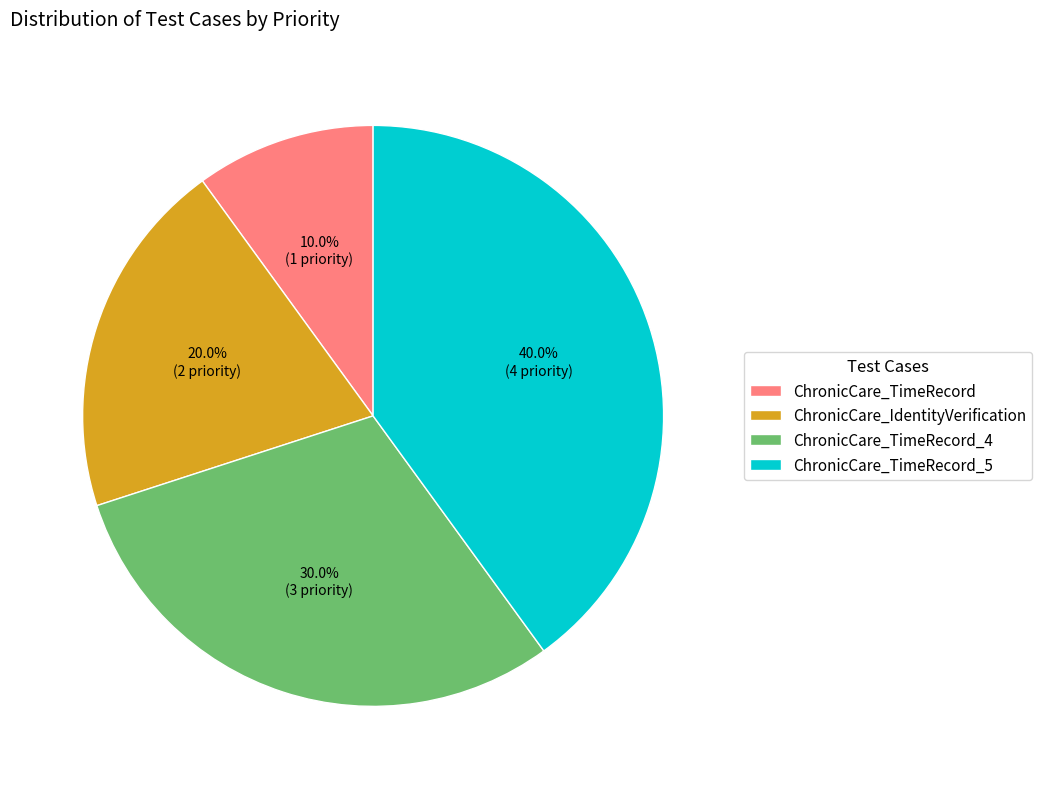

Does ChronicCare_IdentityVerification represent more than half of the total?

No